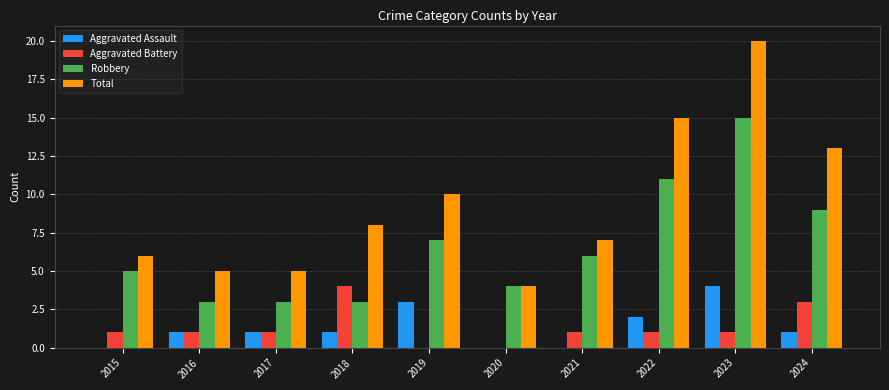

Which series changed the most between 2016 and 2019?

Total